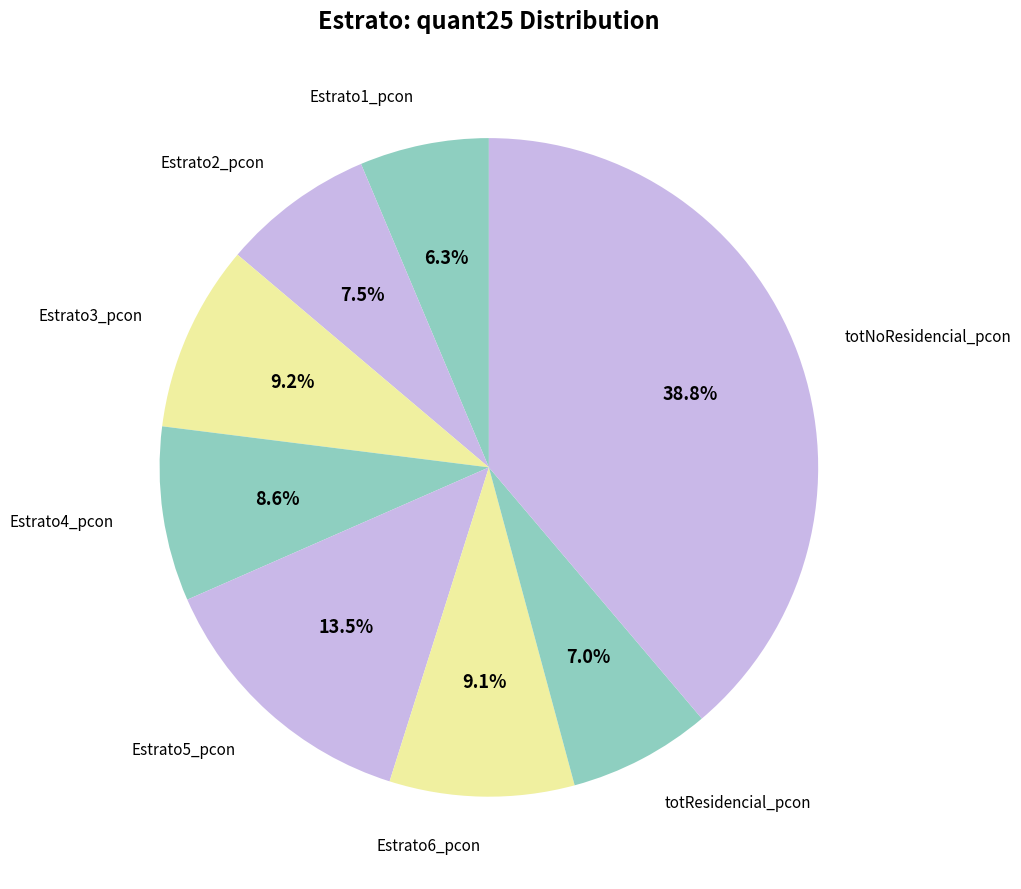

Count the number of slices in the pie.

8